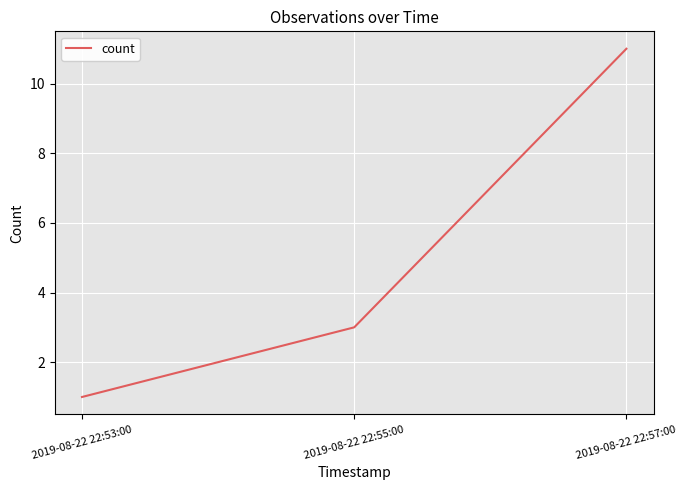

At which category does the chart reach its peak across all series?

2019-08-22 22:57:00